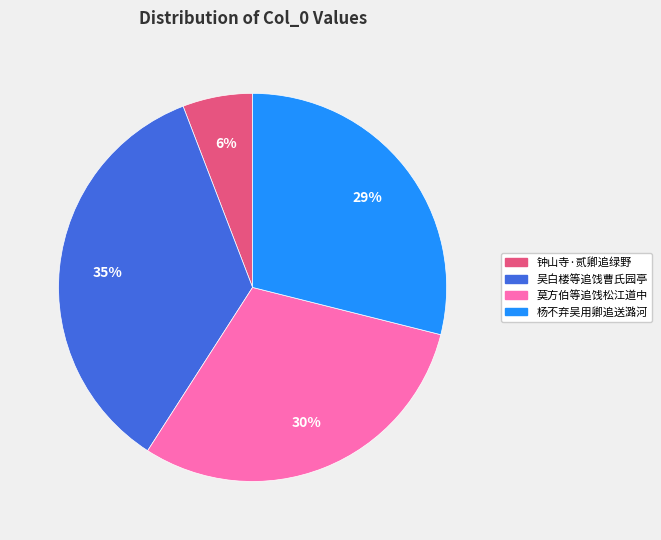

To the nearest percent, what is the difference between the largest and smallest slice percentages?

29%